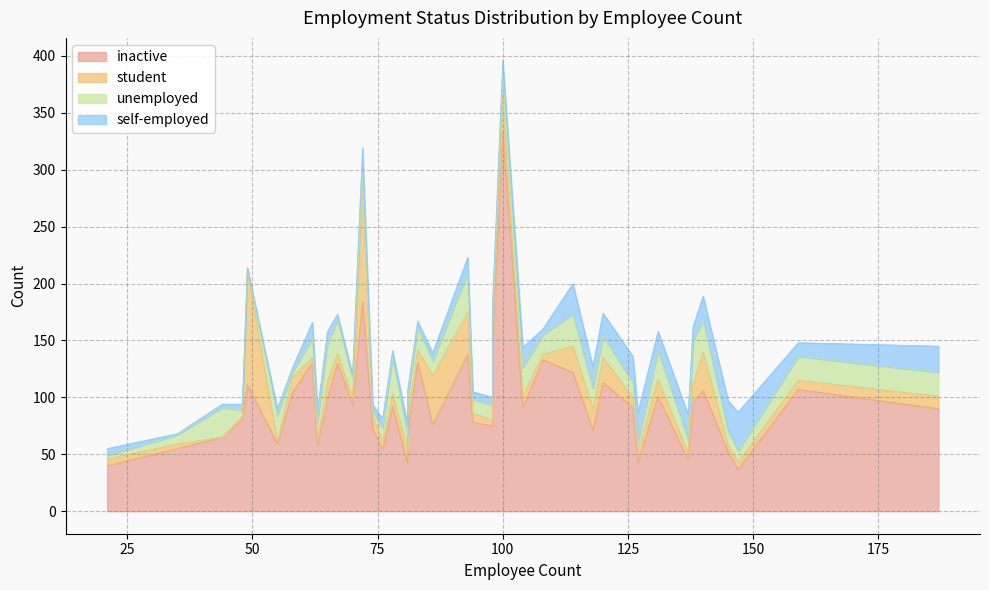

List the series in order of their peak value, lowest first.

self-employed, unemployed, student, inactive